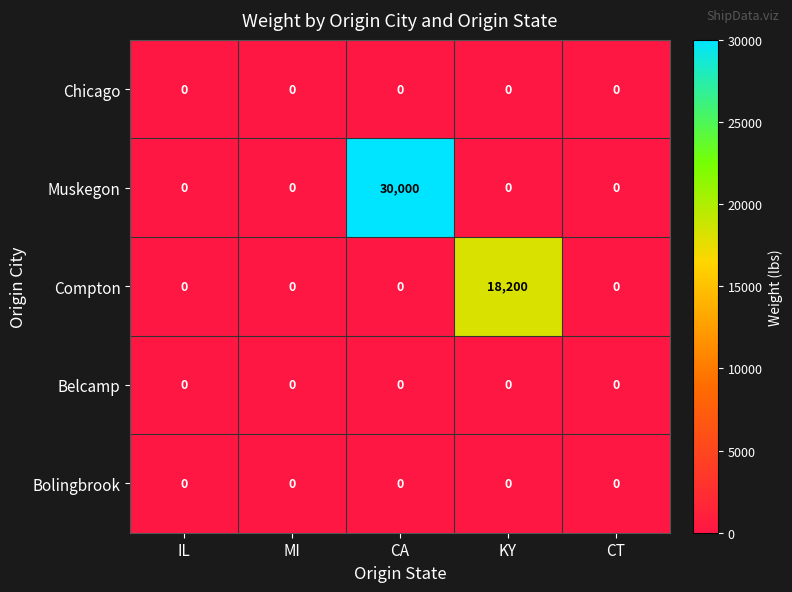

Which series has the widest spread of values?

Muskegon